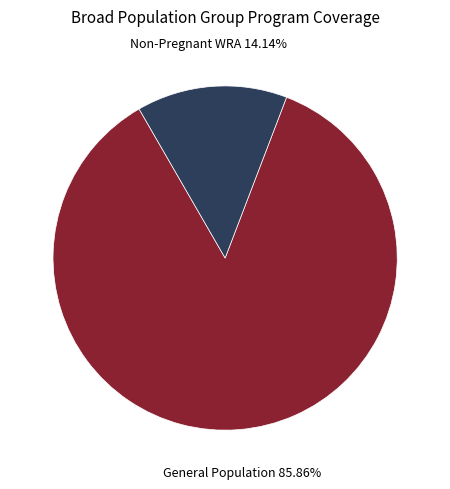

How many slices are in this pie chart?

2